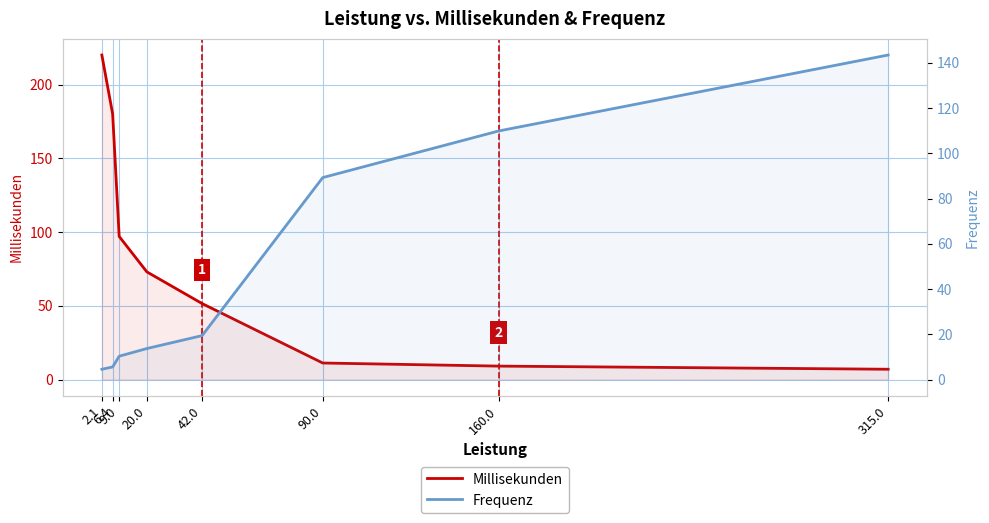

Reading left to right, what are all the values shown in this chart?

Millisekunden: 2.1=220.0	6.4=180.0	9.0=97.0	20.0=73.0	42.0=51.5	90.0=11.2	160.0=9.1	315.0=7.0
Frequenz: 2.1=4.5	6.4=5.6	9.0=10.3	20.0=13.7	42.0=19.4	90.0=89.3	160.0=109.9	315.0=143.5